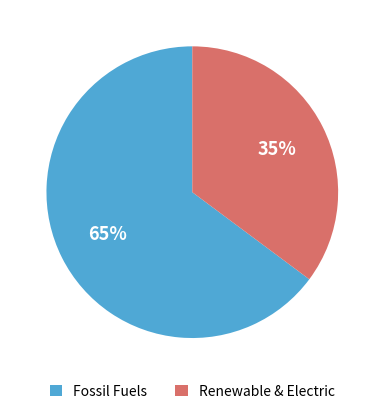

Count the number of slices in the pie.

2